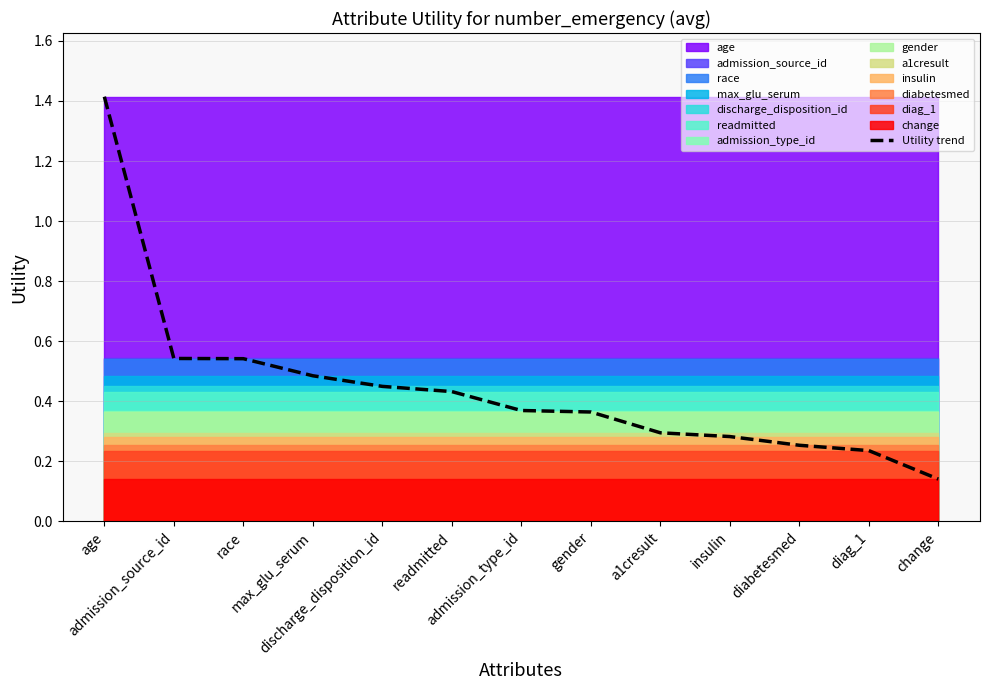

What is the sum of all values?

5.8